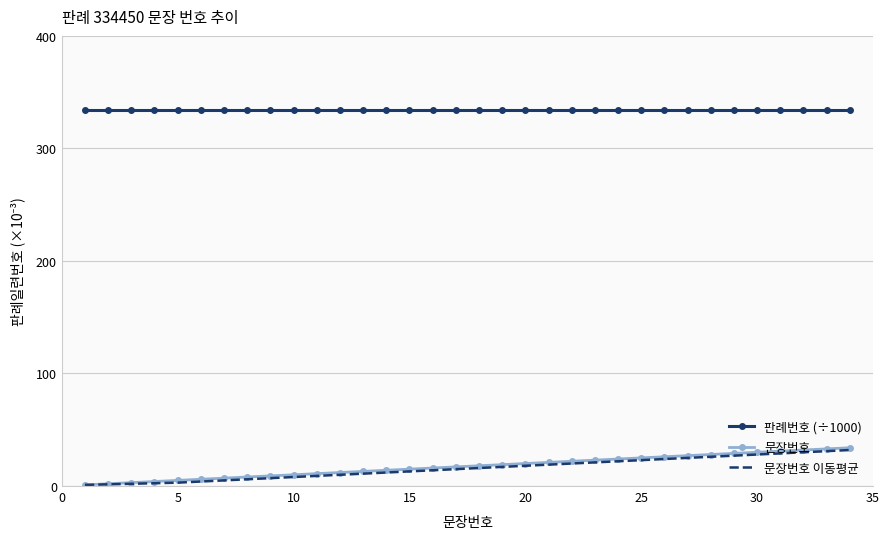

True or false: 판례번호 (÷1000) and 문장번호 이동평균 intersect in this chart.

False